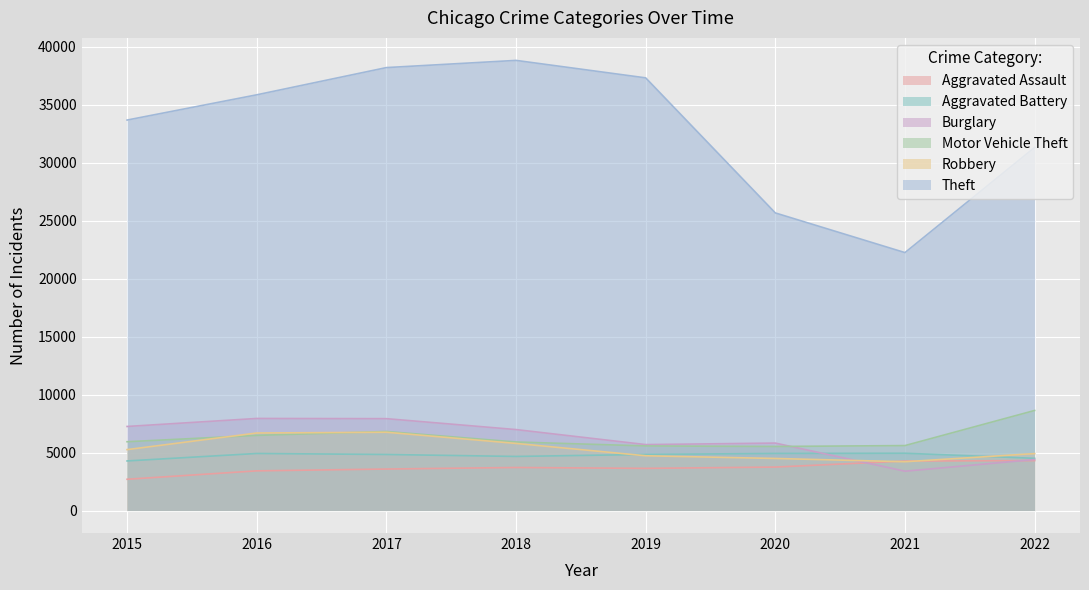

What is the difference between the maximum and minimum values in the Aggravated Assault series?

1607